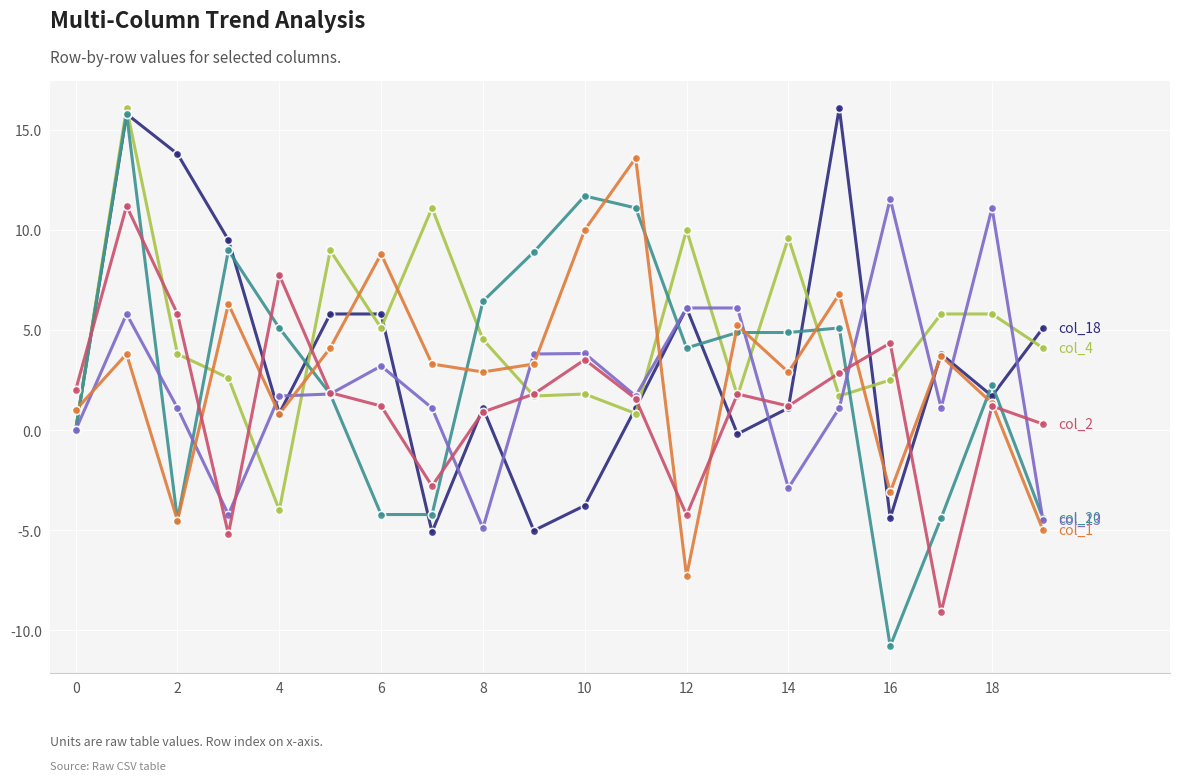

What is the greatest value displayed?

16.1